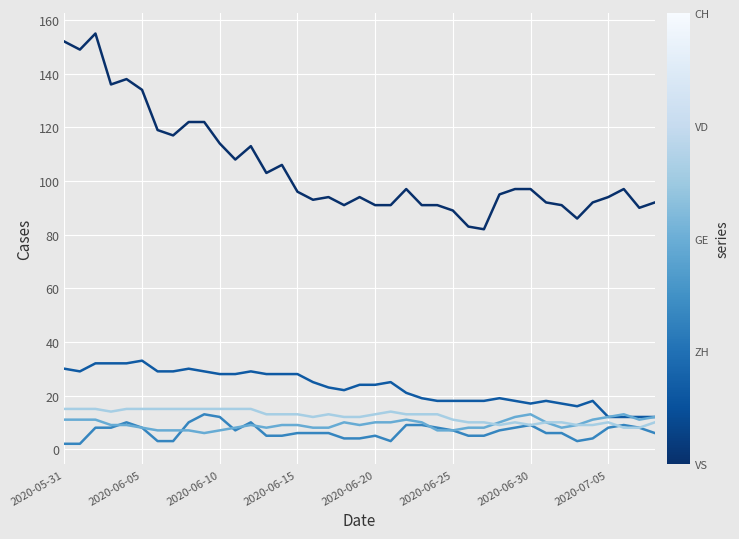

What is the maximum value shown in the chart?

155